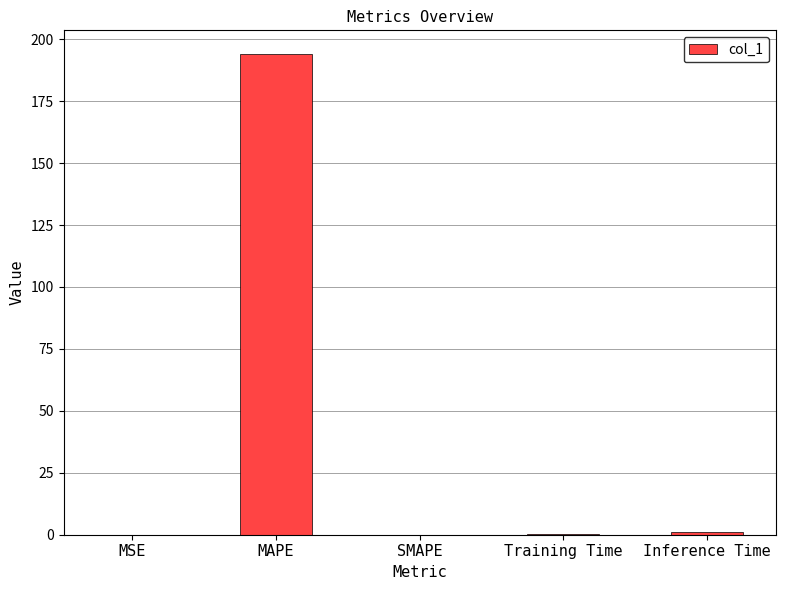

What is the maximum value shown in the chart?

193.9